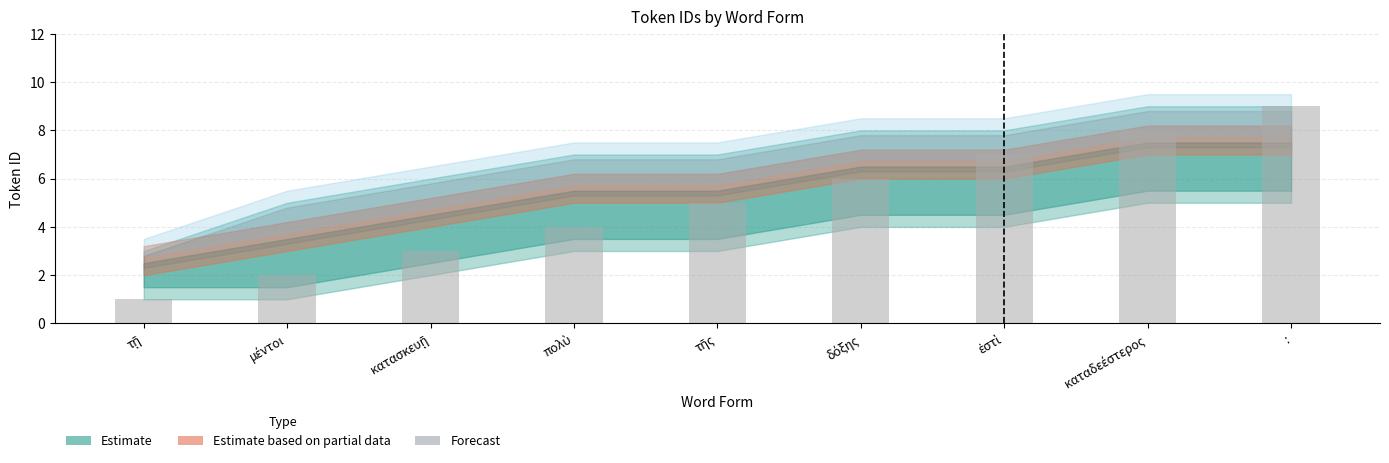

What is the label of the 1st bar from the right?

: